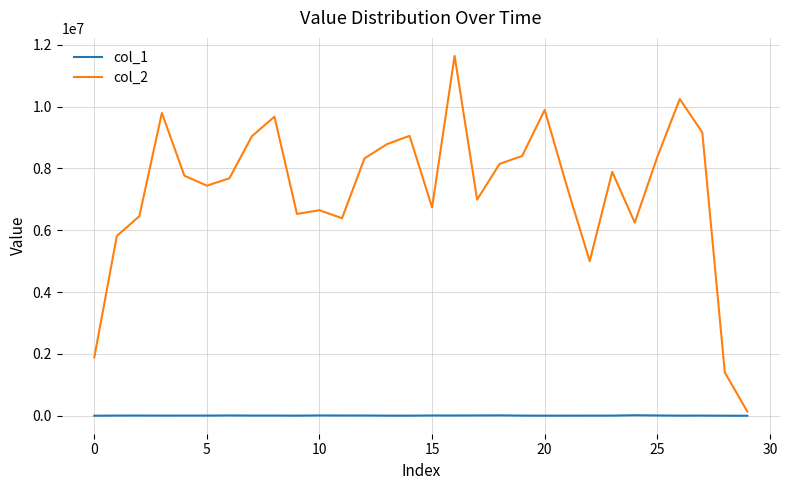

What is the average value of the col_2 series?

7297831